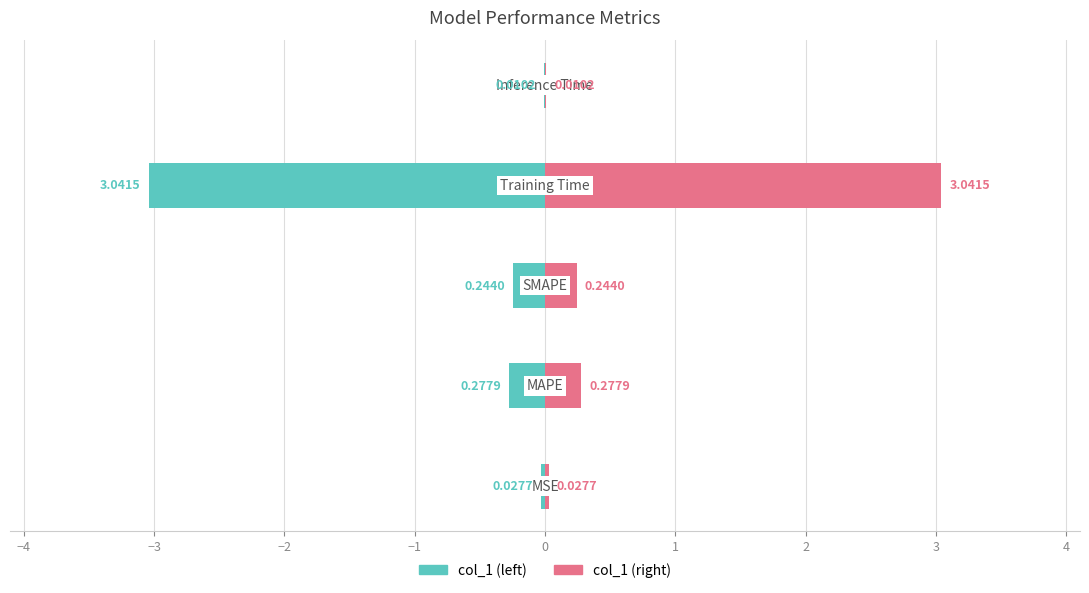

Reading left to right, transcribe all the data shown in this chart.

col_1 (left): −5=-0.0	−4=-0.3	−3=-0.2	−2=-3.0	−1=-0.0
col_1 (right): −5=0.0	−4=0.3	−3=0.2	−2=3.0	−1=0.0